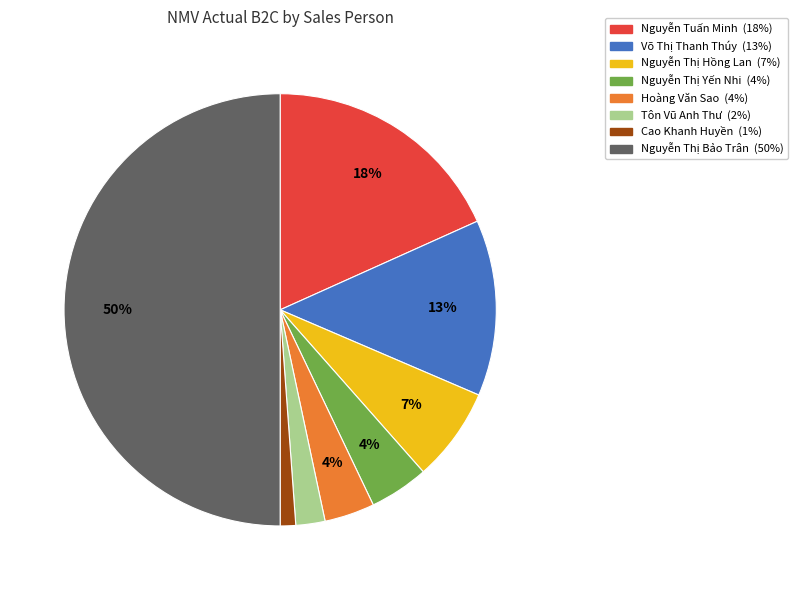

True or false: Nguyễn Tuấn Minh accounts for 18% of the total.

True